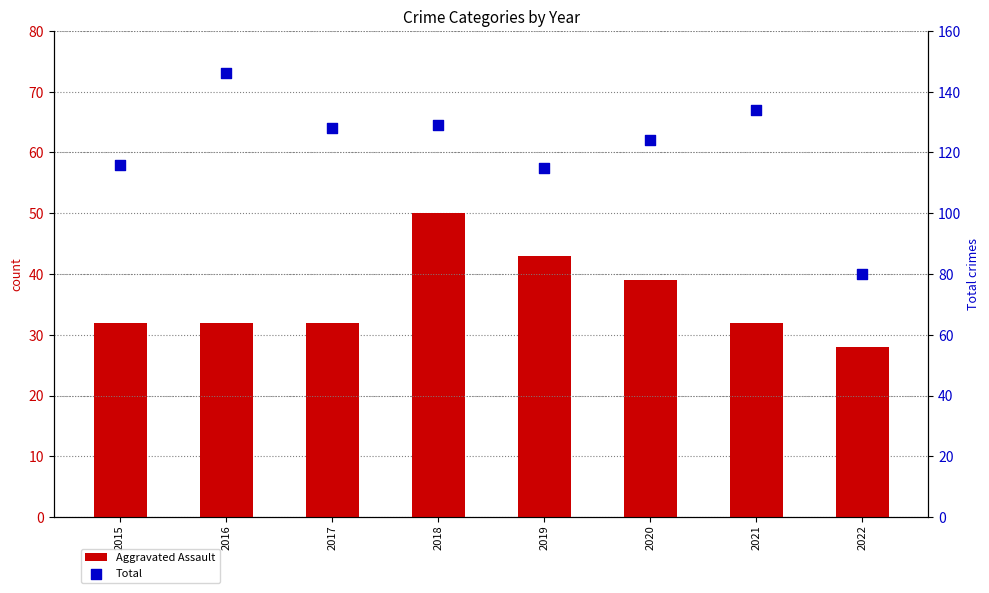

At how many categories does at least one series exceed 88?

7